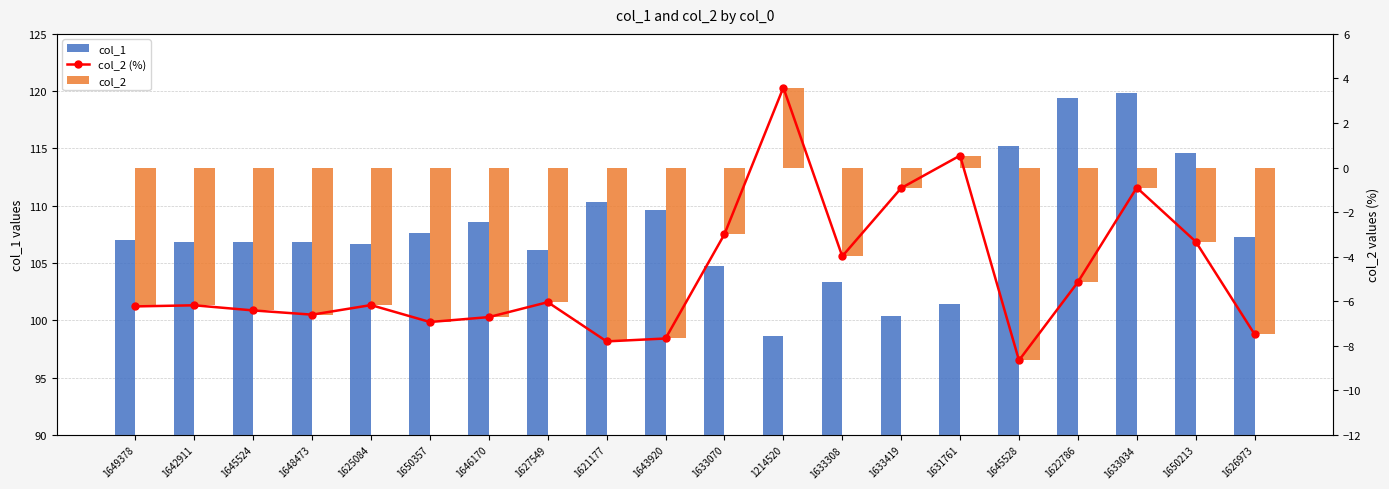

What is the greatest value displayed?

119.9